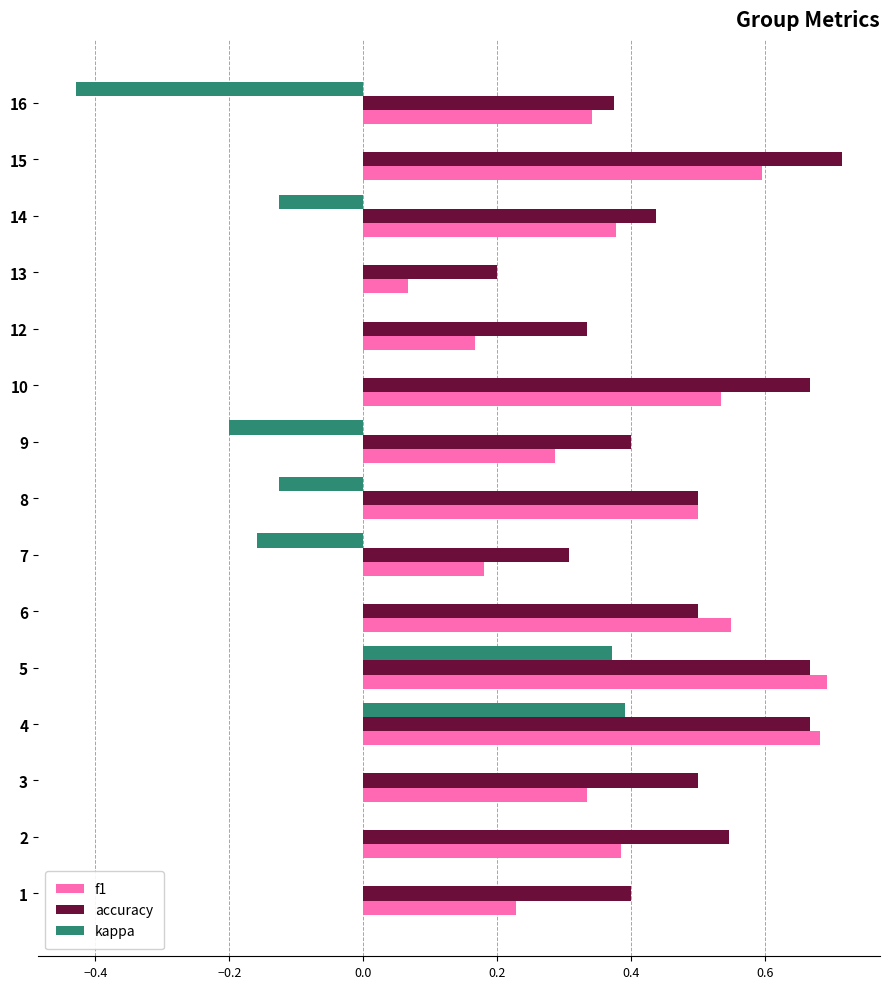

Is it true that accuracy equals 0.4 at 14?

True